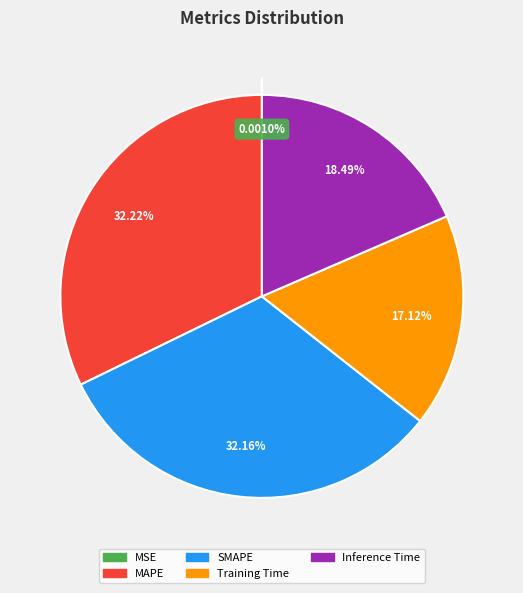

True or false: Training Time accounts for 17% of the total.

True